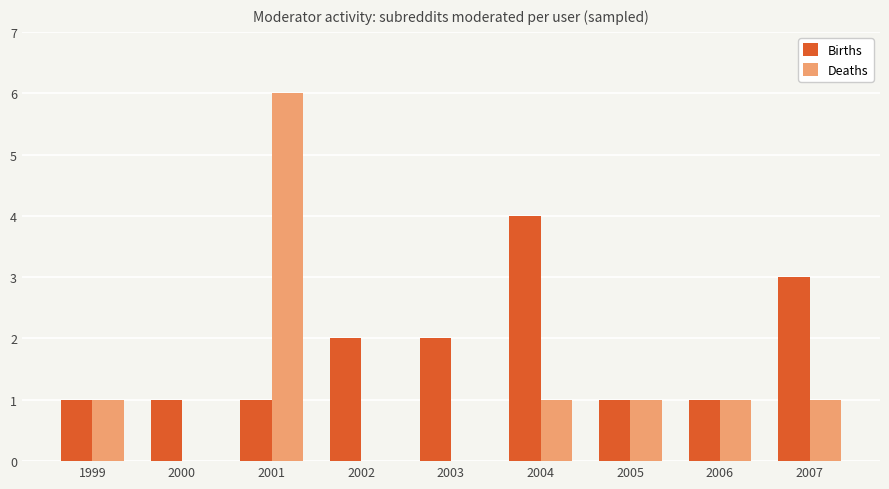

What is the total value across all series at 2002?

2